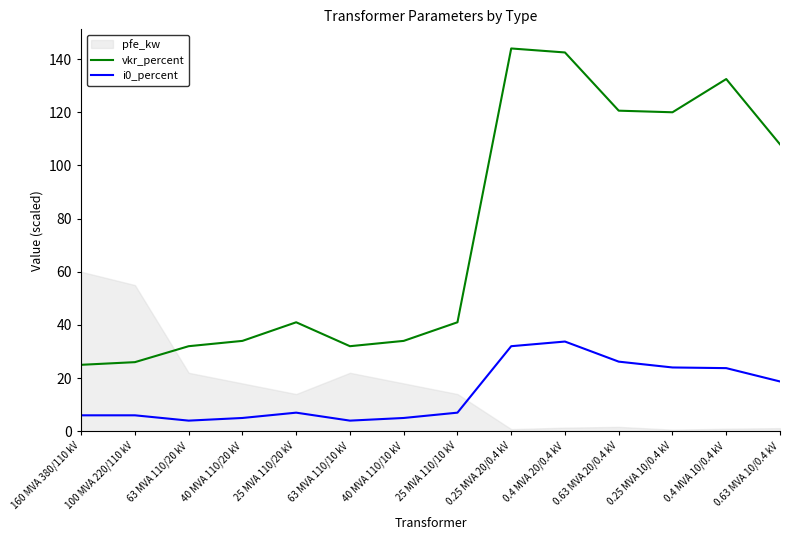

Where is vkr_percent nearest to the value 84?

0.63 MVA 10/0.4 kV